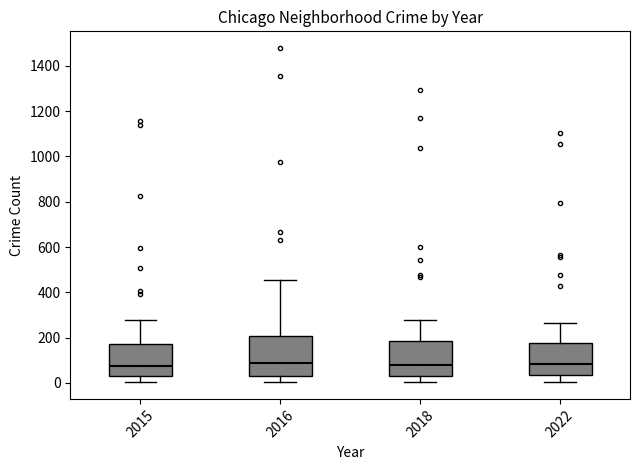

Where is the lower edge of the box at x = 2022 on the y-axis? The values are not printed on the chart, so give them approximately, as read against the axis.

40